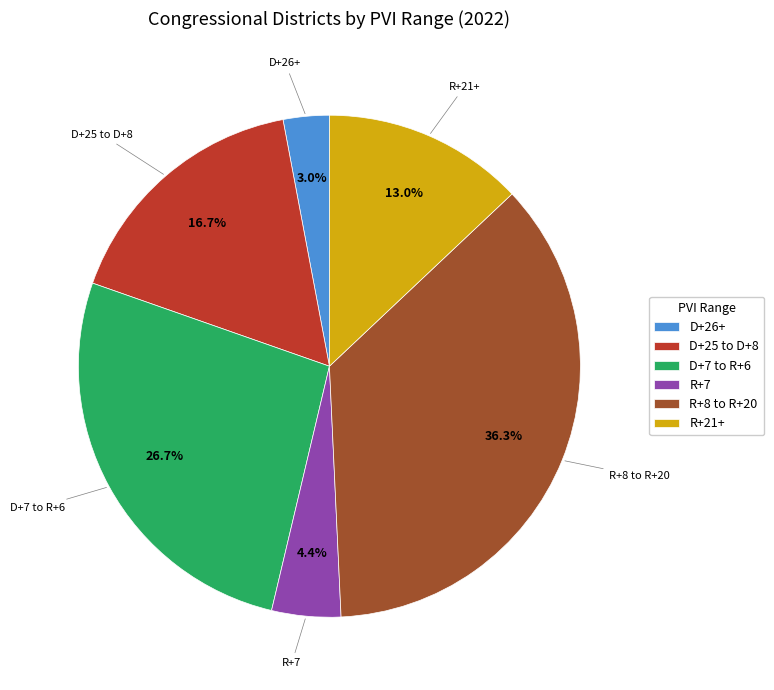

How many segments does this pie chart have?

6